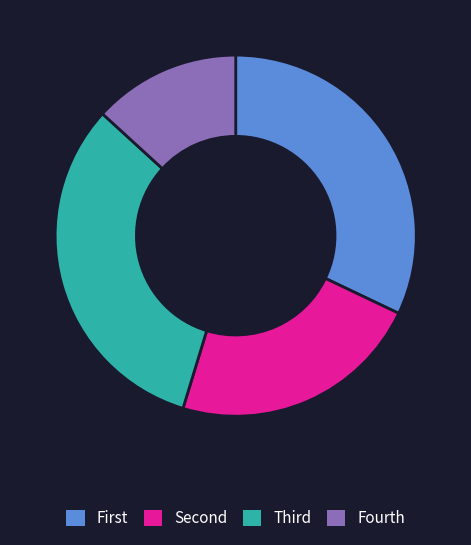

Is it true that Fourth is 13% of the pie?

True